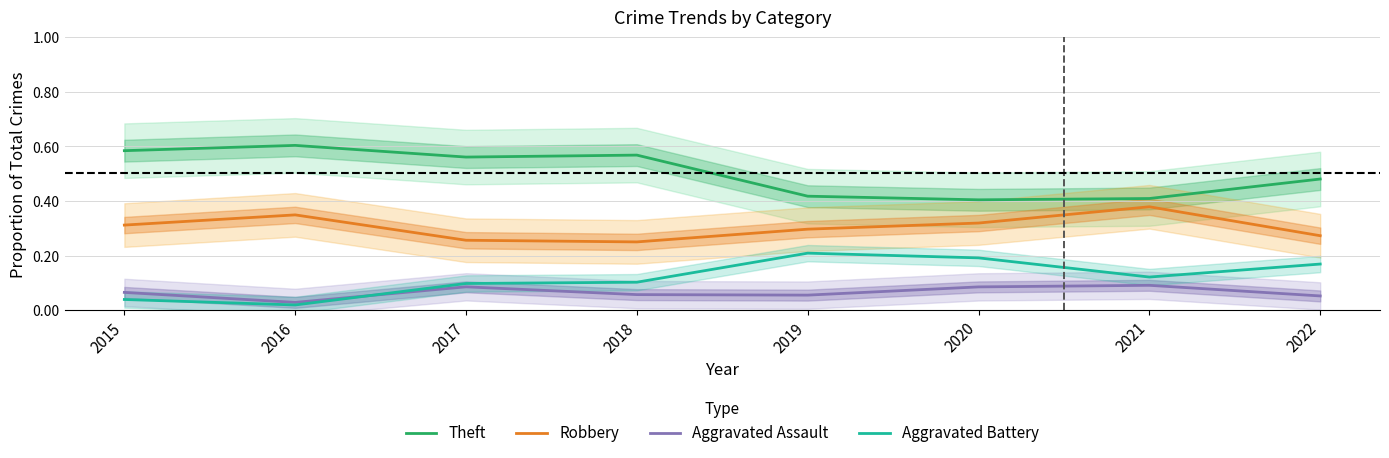

Does the chart display data point markers on the line(s)?

No